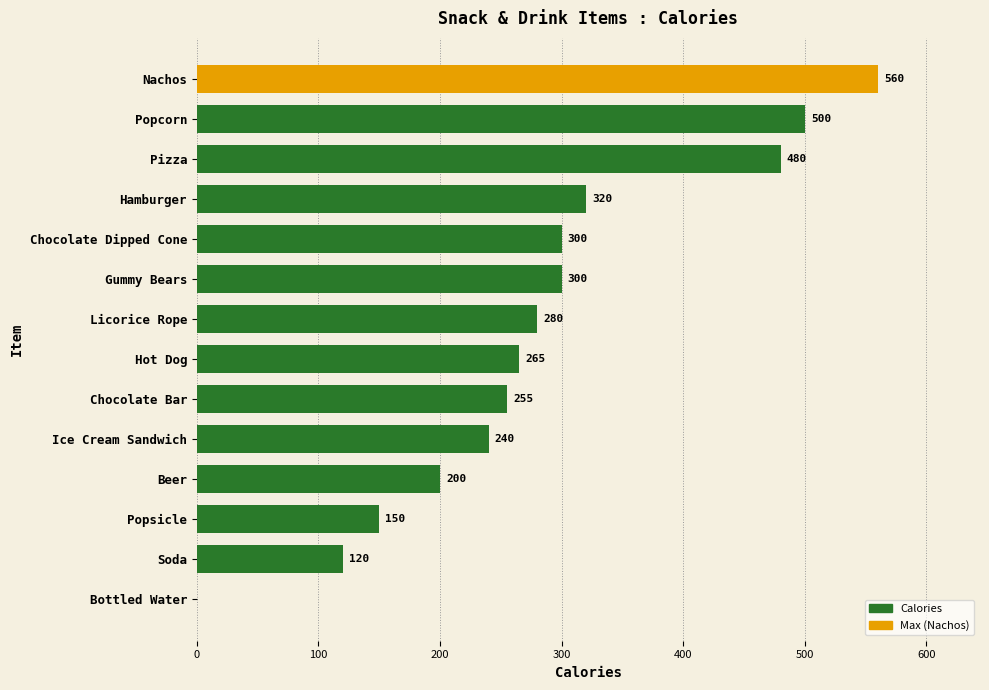

Reading top to bottom, extract all data points from this chart.

Nachos=560	Popcorn=500	Pizza=480	Hamburger=320	Chocolate Dipped Cone=300	Gummy Bears=300	Licorice Rope=280	Hot Dog=265	Chocolate Bar=255	Ice Cream Sandwich=240	Beer=200	Popsicle=150	Soda=120	Bottled Water=0